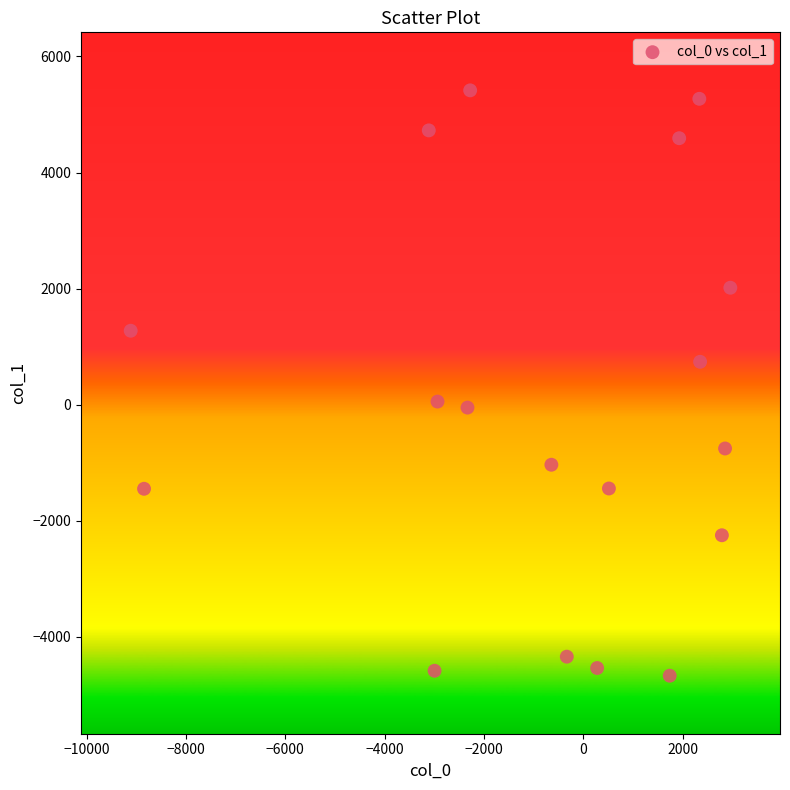

What is the range of Y values (max minus min)?

10088.8